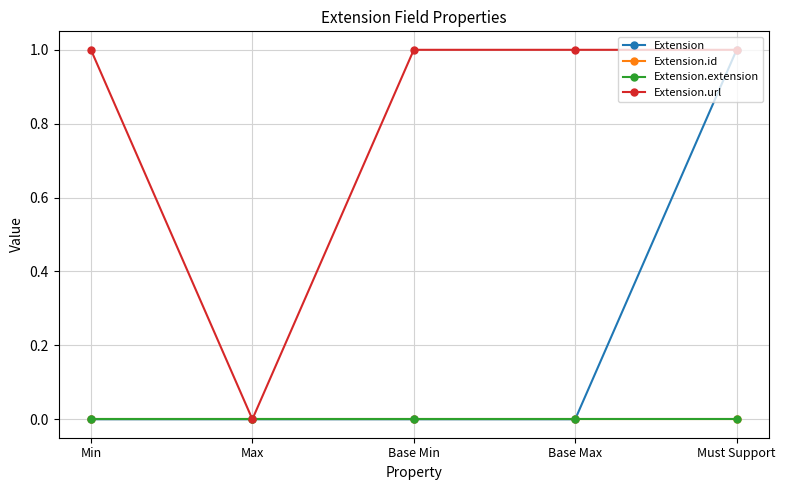

Where is Extension nearest to the value 0?

Min